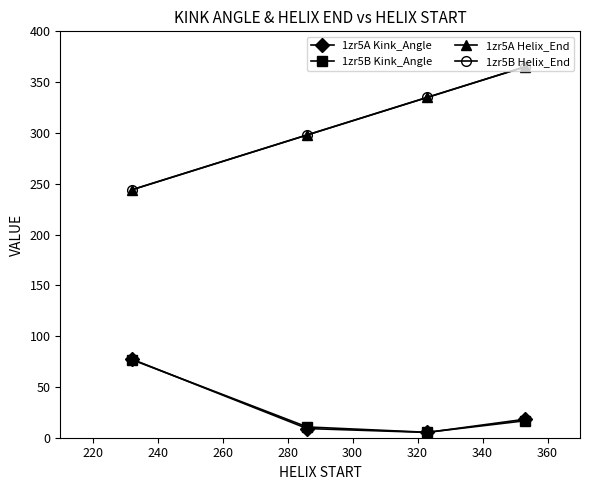

Does the chart have visible grid lines?

No